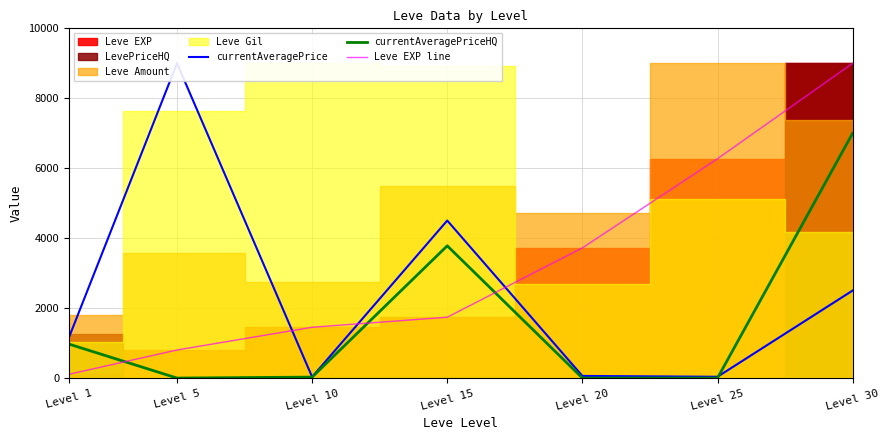

At how many categories does at least one series exceed 8658?

2